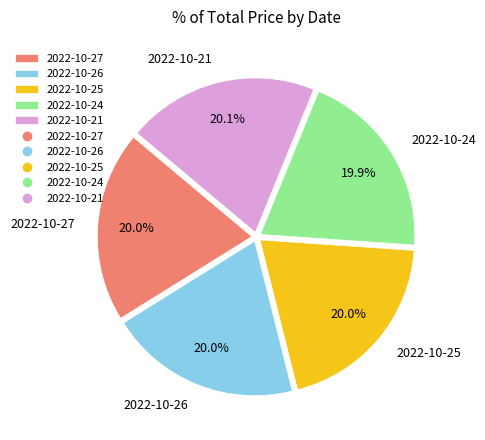

Count the number of slices in the pie.

5